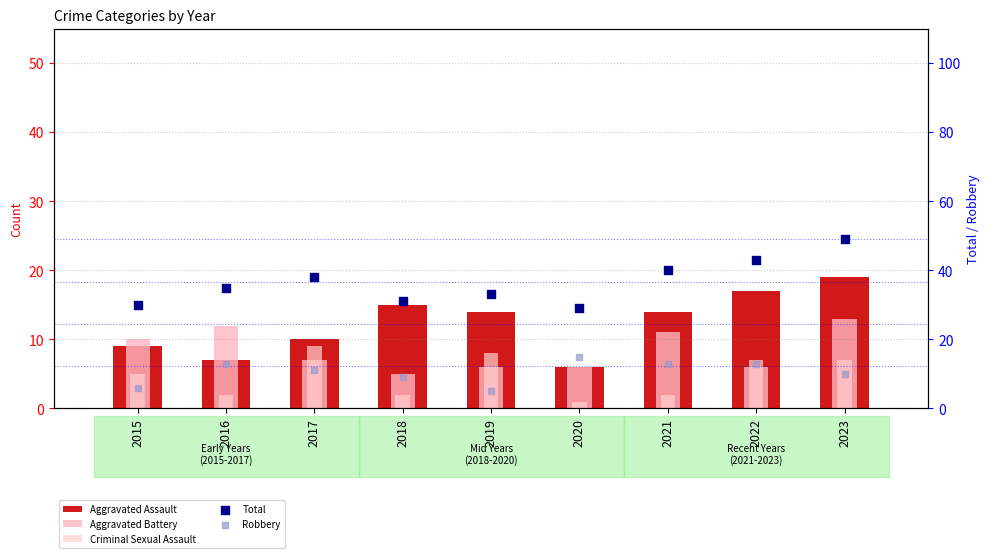

What are all the series names shown in the legend?

Aggravated Assault, Aggravated Battery, Criminal Sexual Assault, Total, Robbery